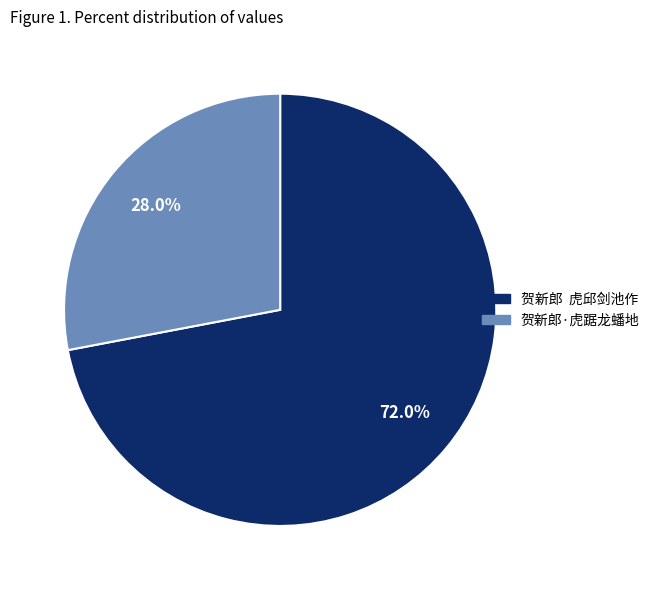

What is the largest slice in the pie chart?

贺新郎 虎邱剑池作